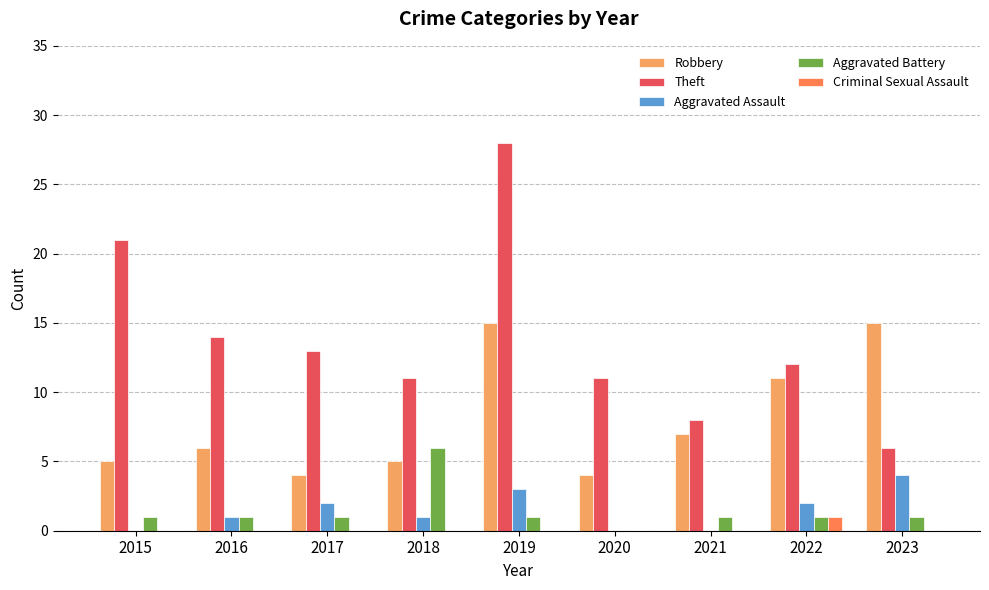

Which series changed the most between 2020 and 2023?

Robbery